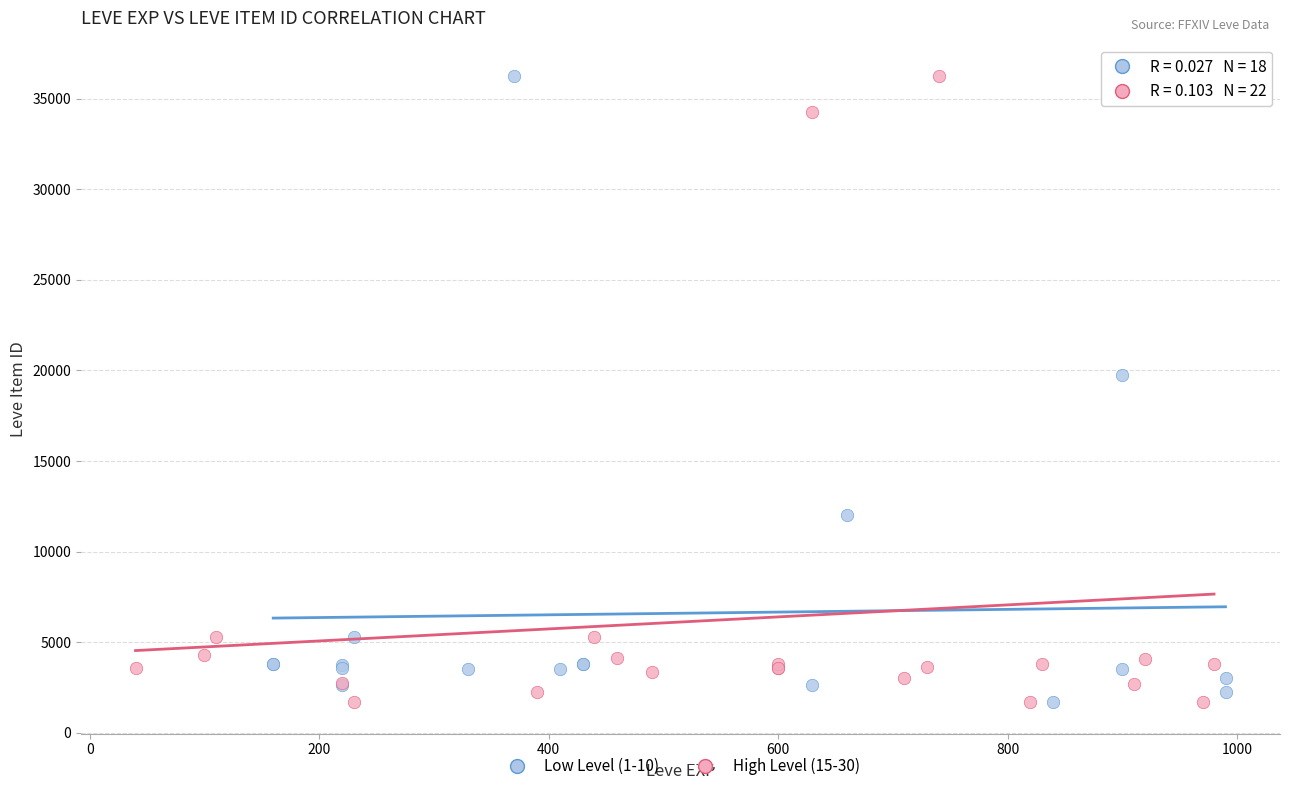

What are all the series names shown in the legend?

Low Level (1-10), High Level (15-30)